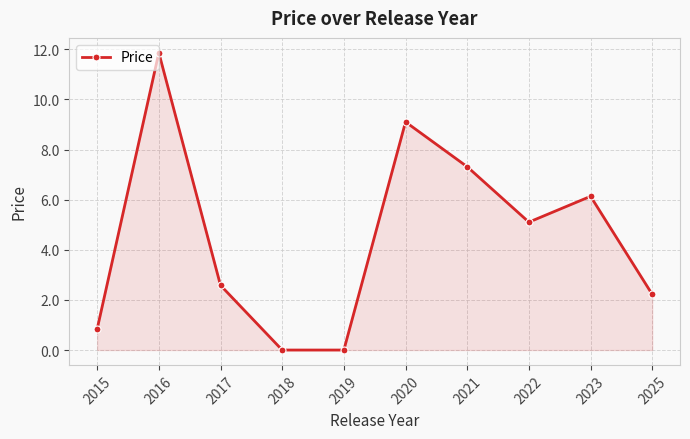

At which category does the data reach its first local peak?

2016